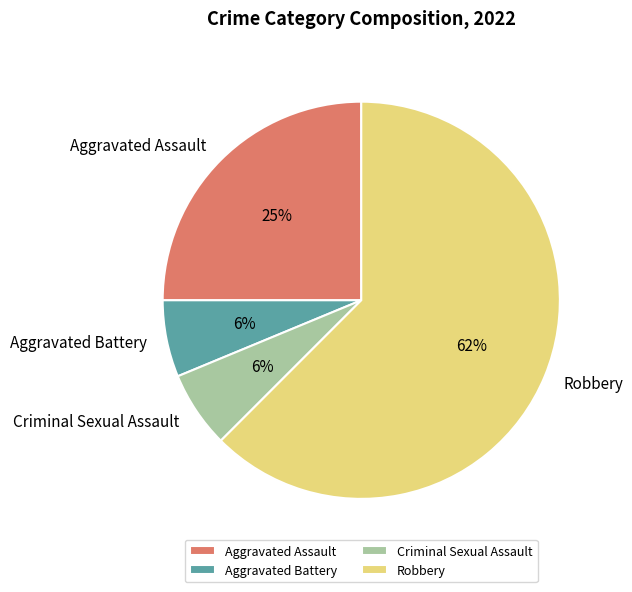

The Robbery slice represents 50% of the pie. True or false?

False